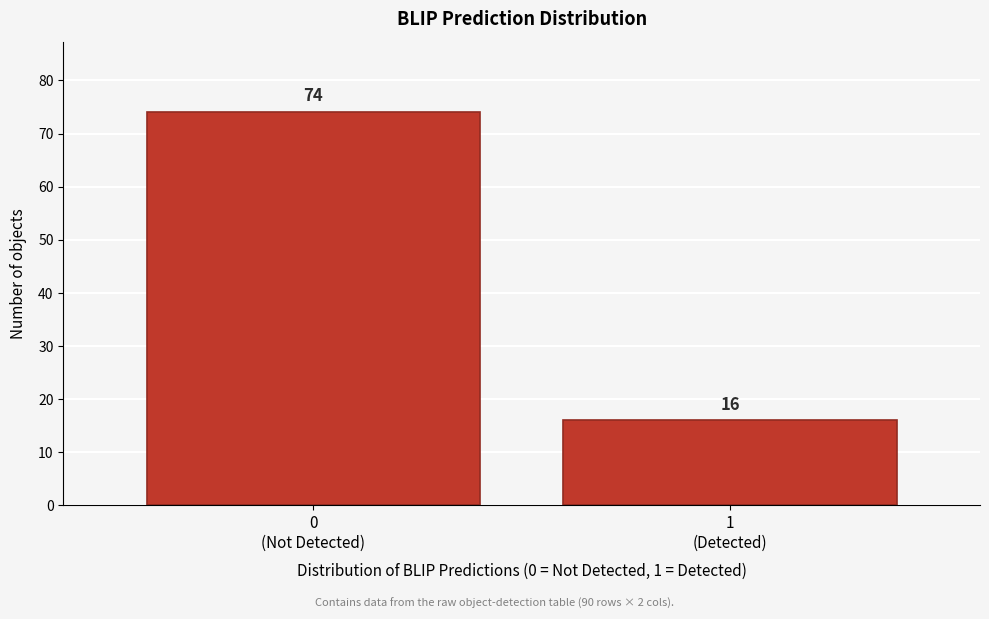

Reading left to right, list all the values displayed in this chart.

74	16